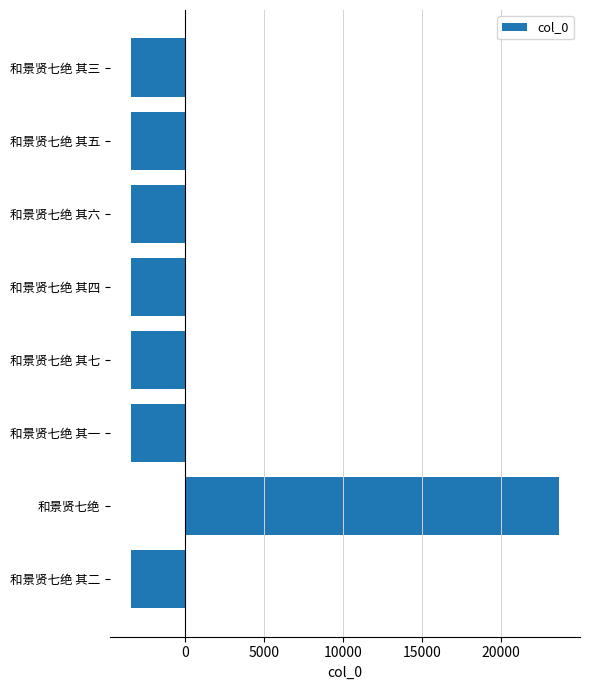

The value at 和景贤七绝 其五 is -3374.8. True or false?

True